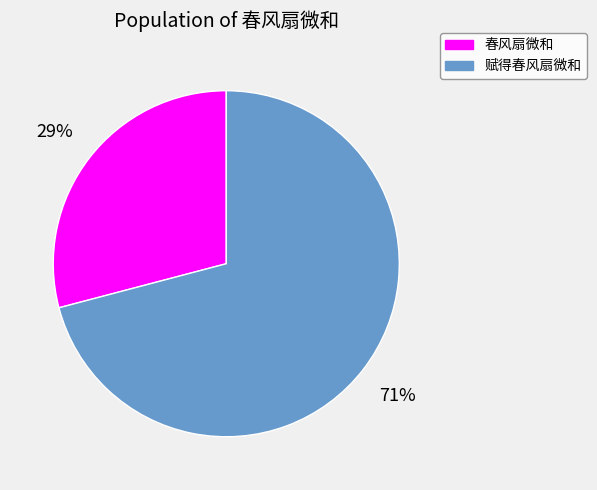

To the nearest percent, what is the average slice percentage?

50%